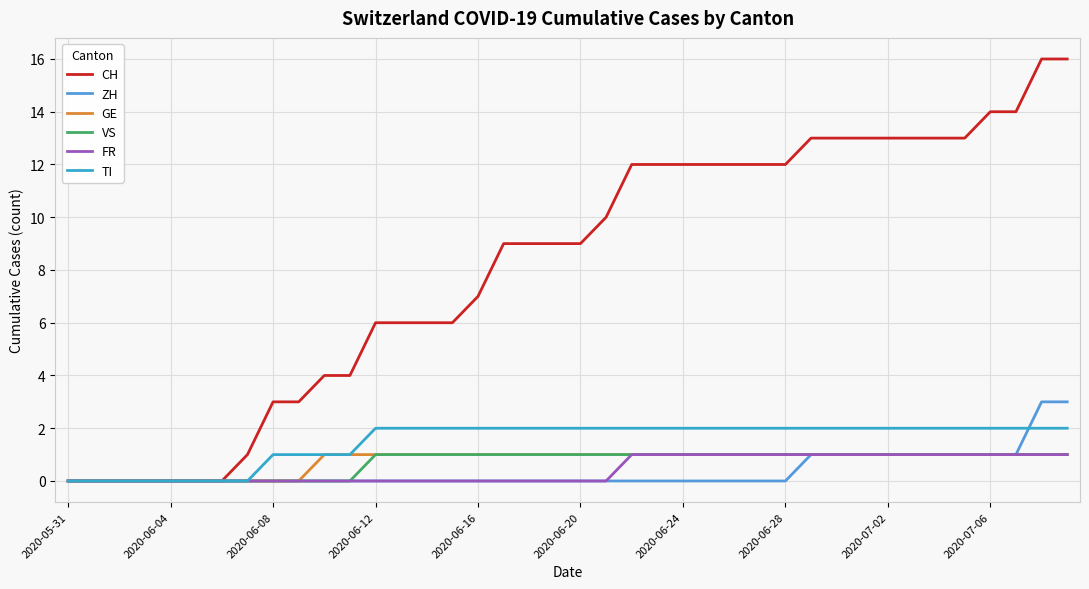

What is the greatest value displayed?

16